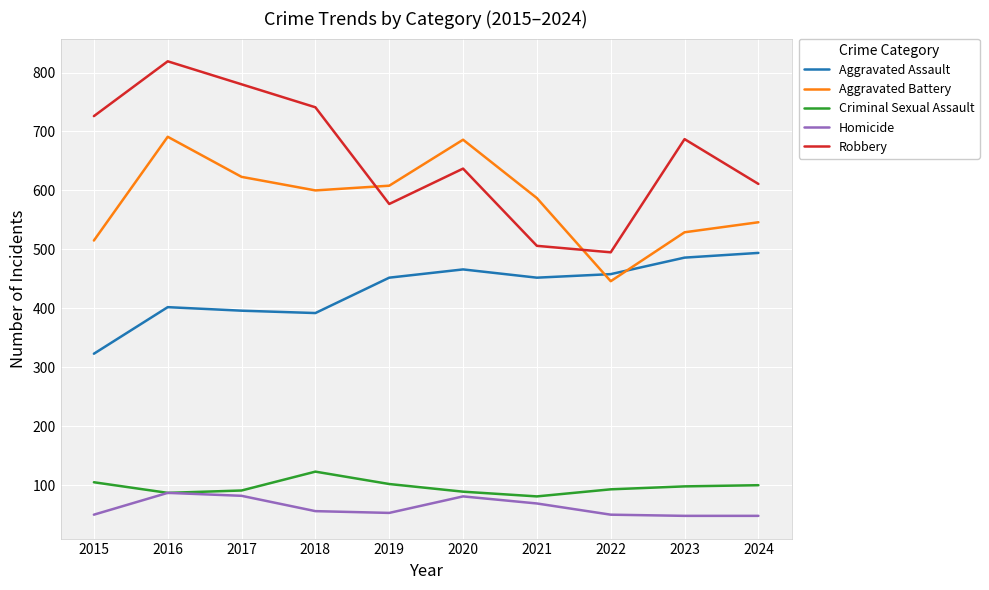

What is the total value across all series at 2020?

1959